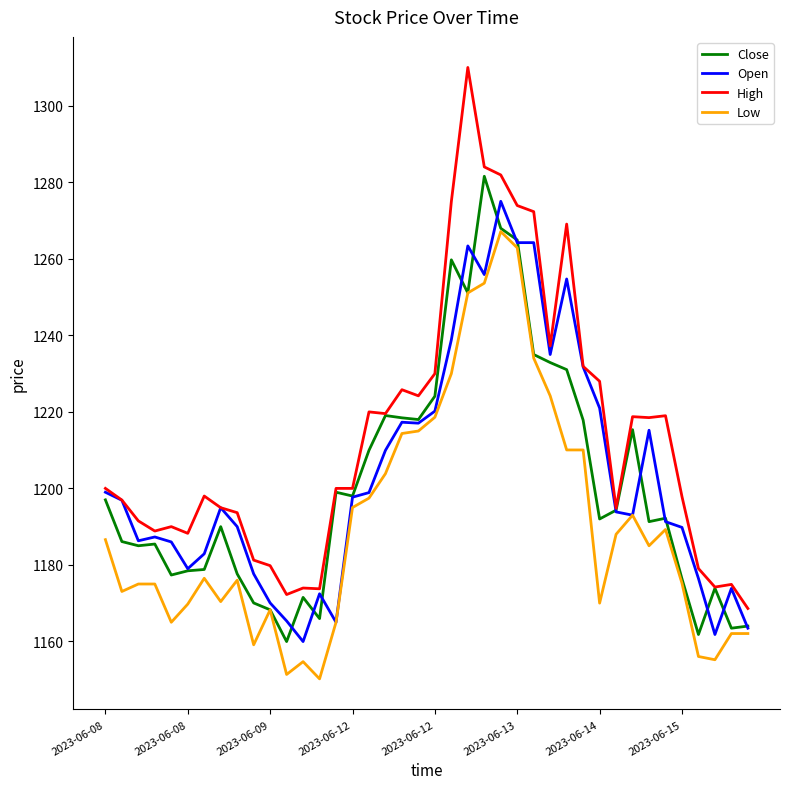

What is the minimum value for High?

1168.6